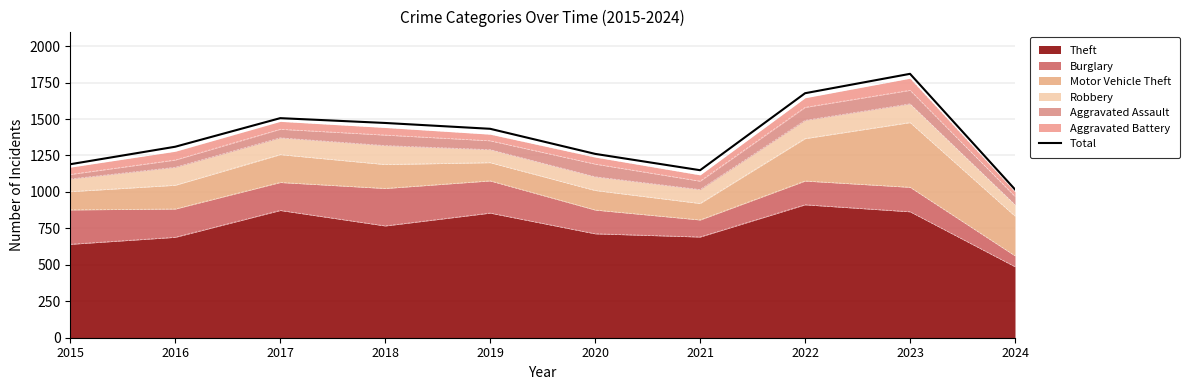

Reading left to right, extract all data points from this chart.

2015=1190	2016=1310	2017=1506	2018=1473	2019=1433	2020=1261	2021=1149	2022=1677	2023=1810	2024=1017